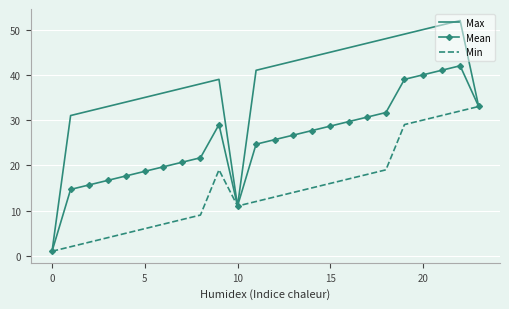

What is the average value of the Min series?

14.8